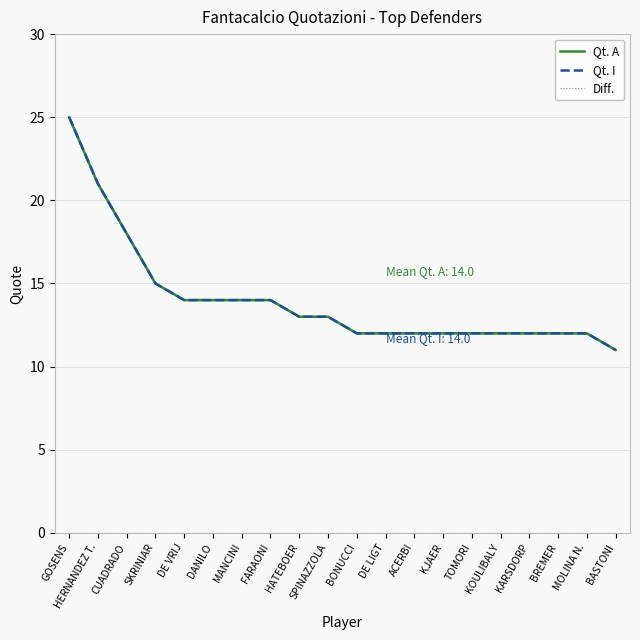

How many values in the Qt. I series exceed 13?

8